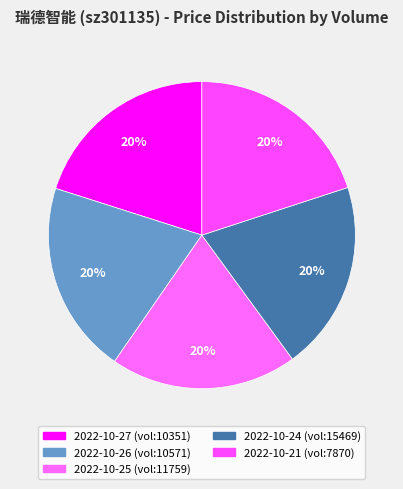

How many slices are in this pie chart?

5